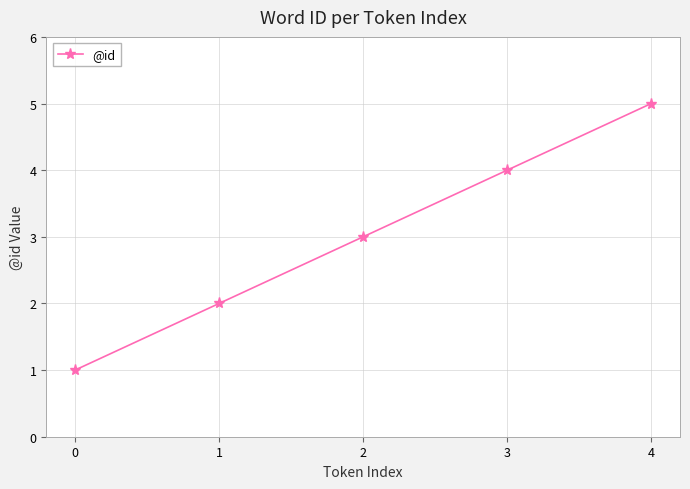

List the labels in order of value, smallest first.

0, 1, 2, 3, 4